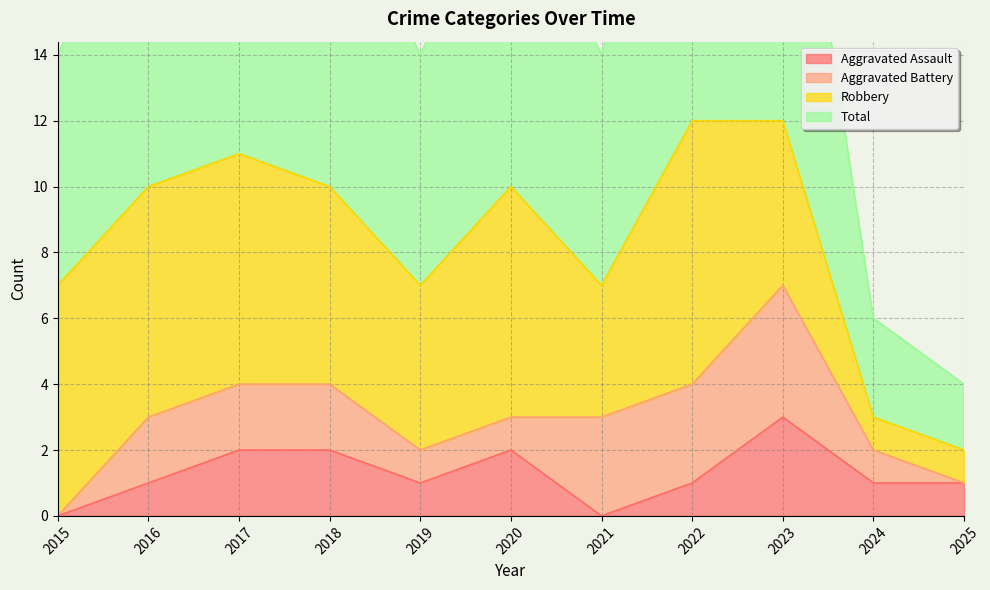

Does the chart have visible grid lines?

Yes